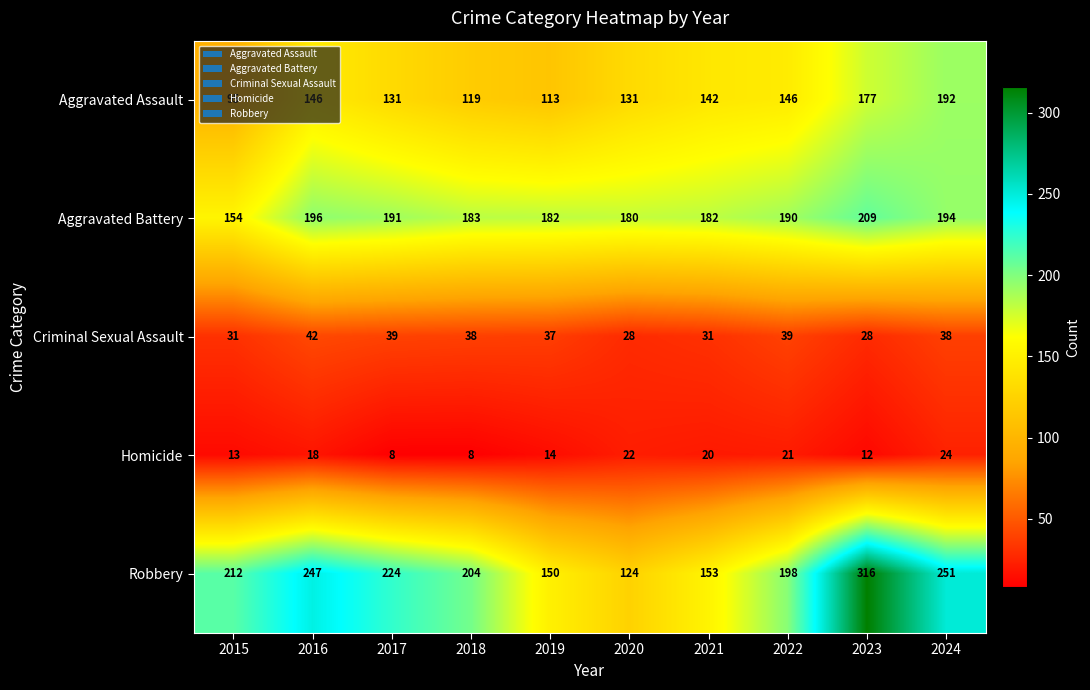

At which label is Criminal Sexual Assault closest to 35?

2019